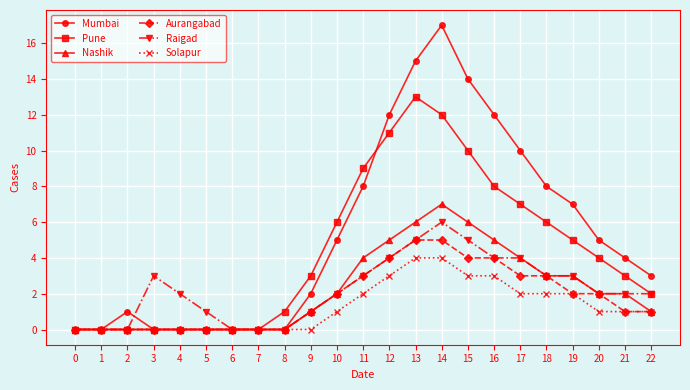

True or false: Raigad has more than 0 interior local peaks.

True